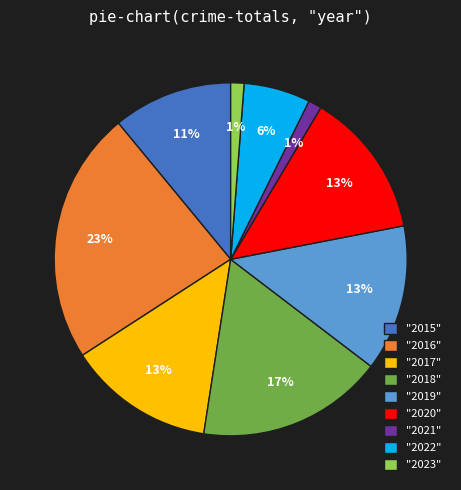

Is the sum of "2015" and "2019" greater than half?

No